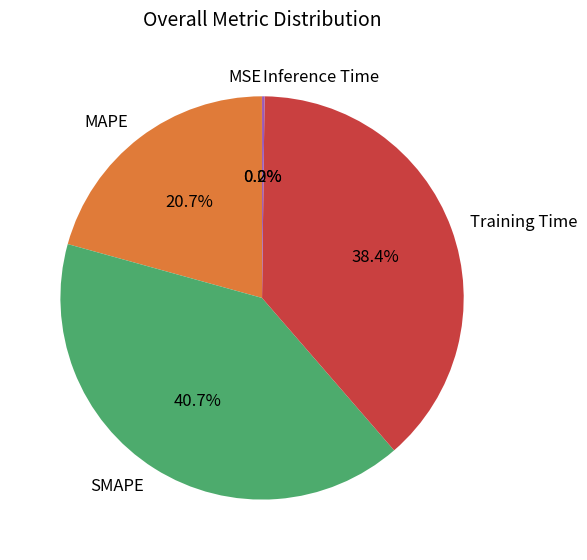

To the nearest percent, what percentage of the pie is Training Time?

38%